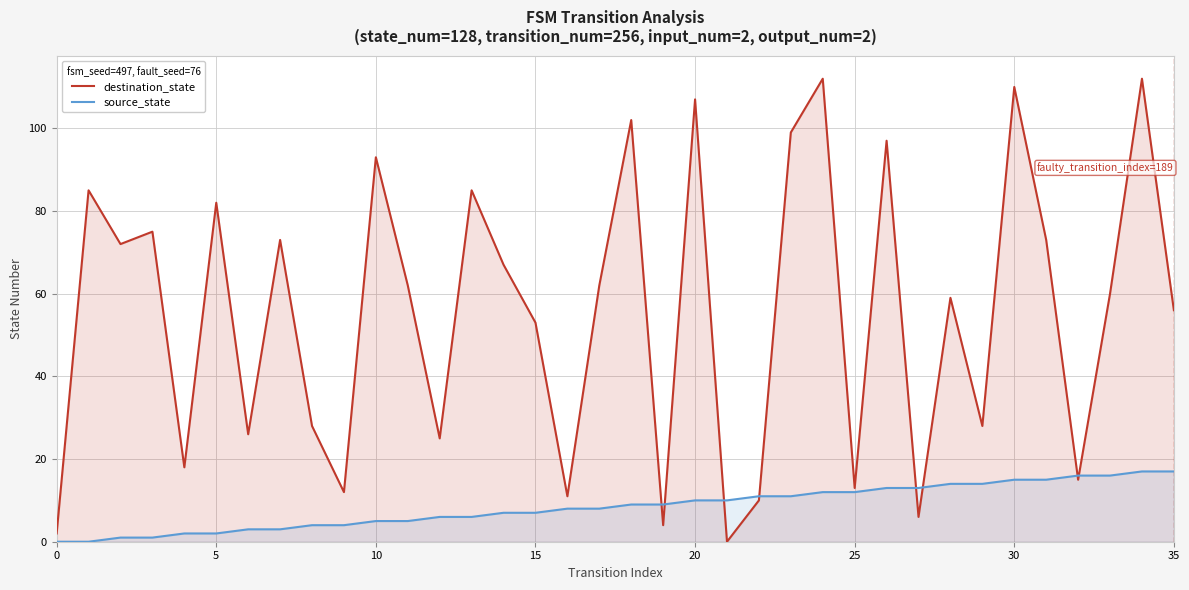

How many data points in destination_state are above 62?

16